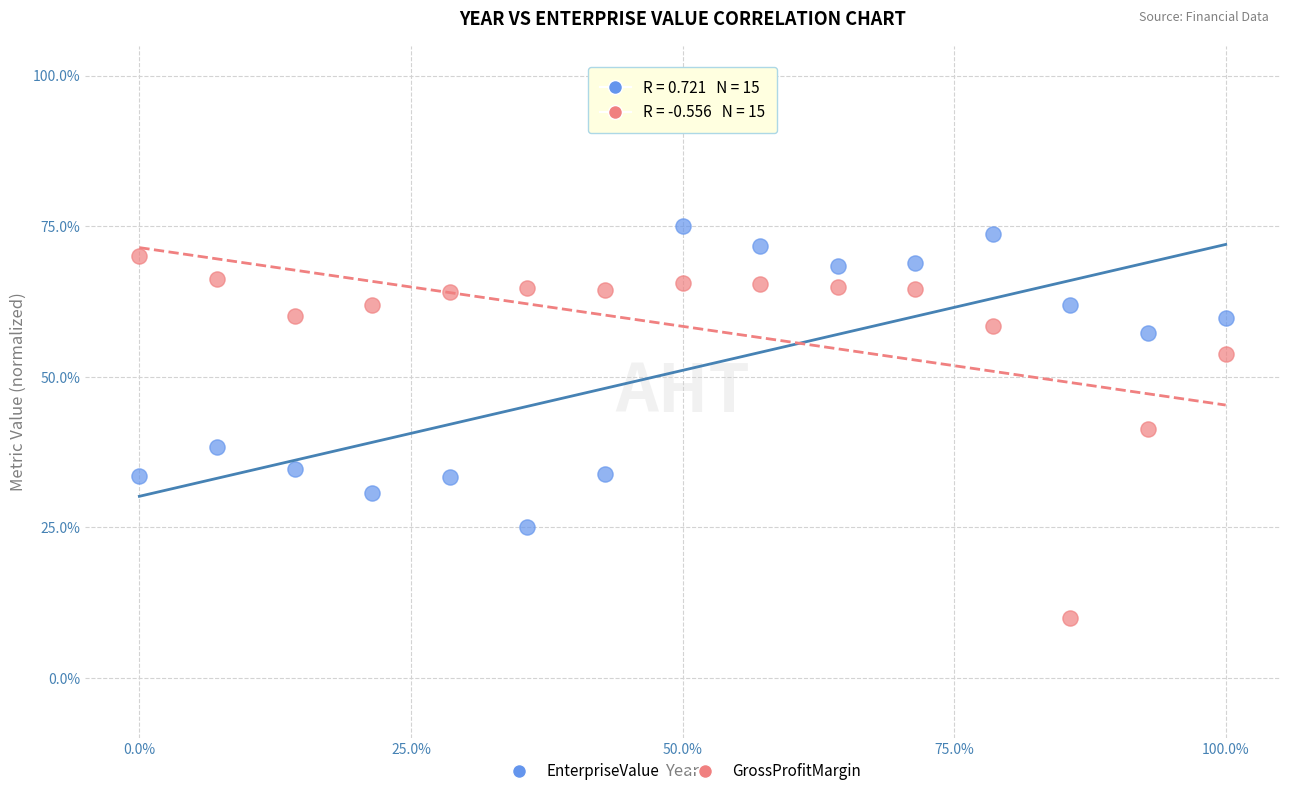

Which series contains the highest Y value?

EnterpriseValue